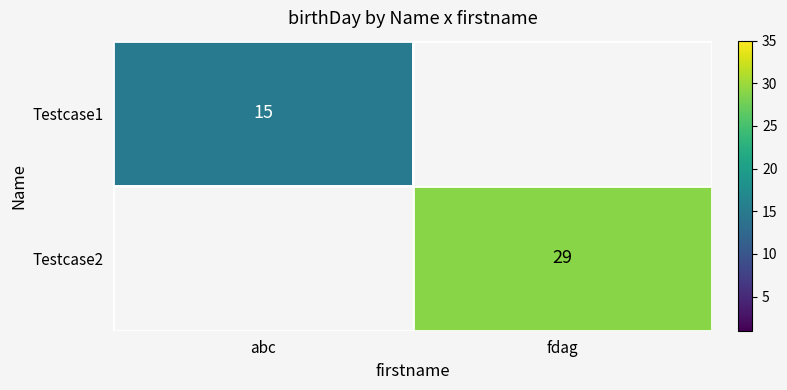

True or false: Testcase2 has a value of 29 at fdag.

True